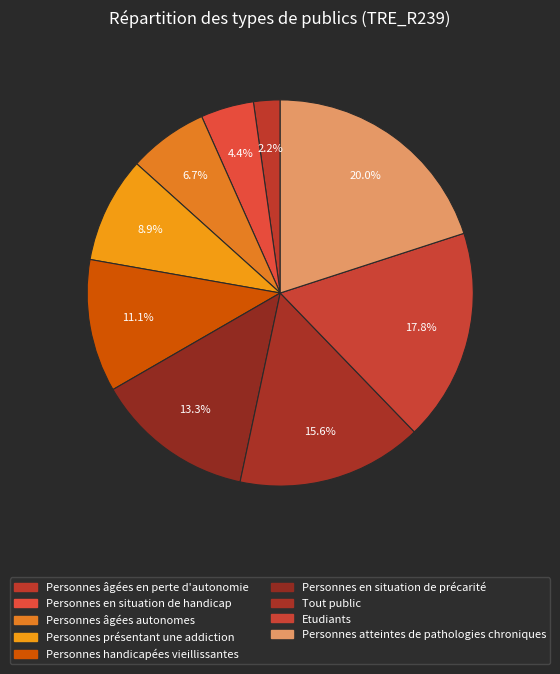

Combined, do Personnes atteintes de pathologies chroniques and Personnes présentant une addiction account for over 50%?

No